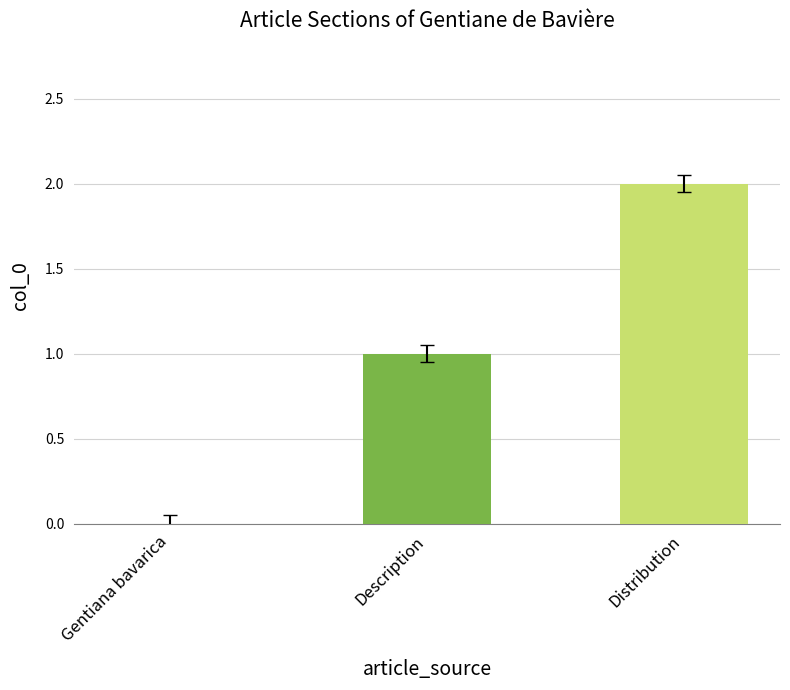

The value at Distribution is 1. True or false?

False